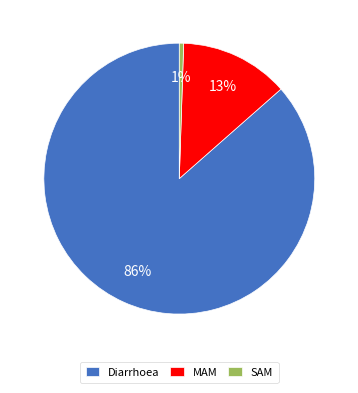

Count the number of slices in the pie.

3